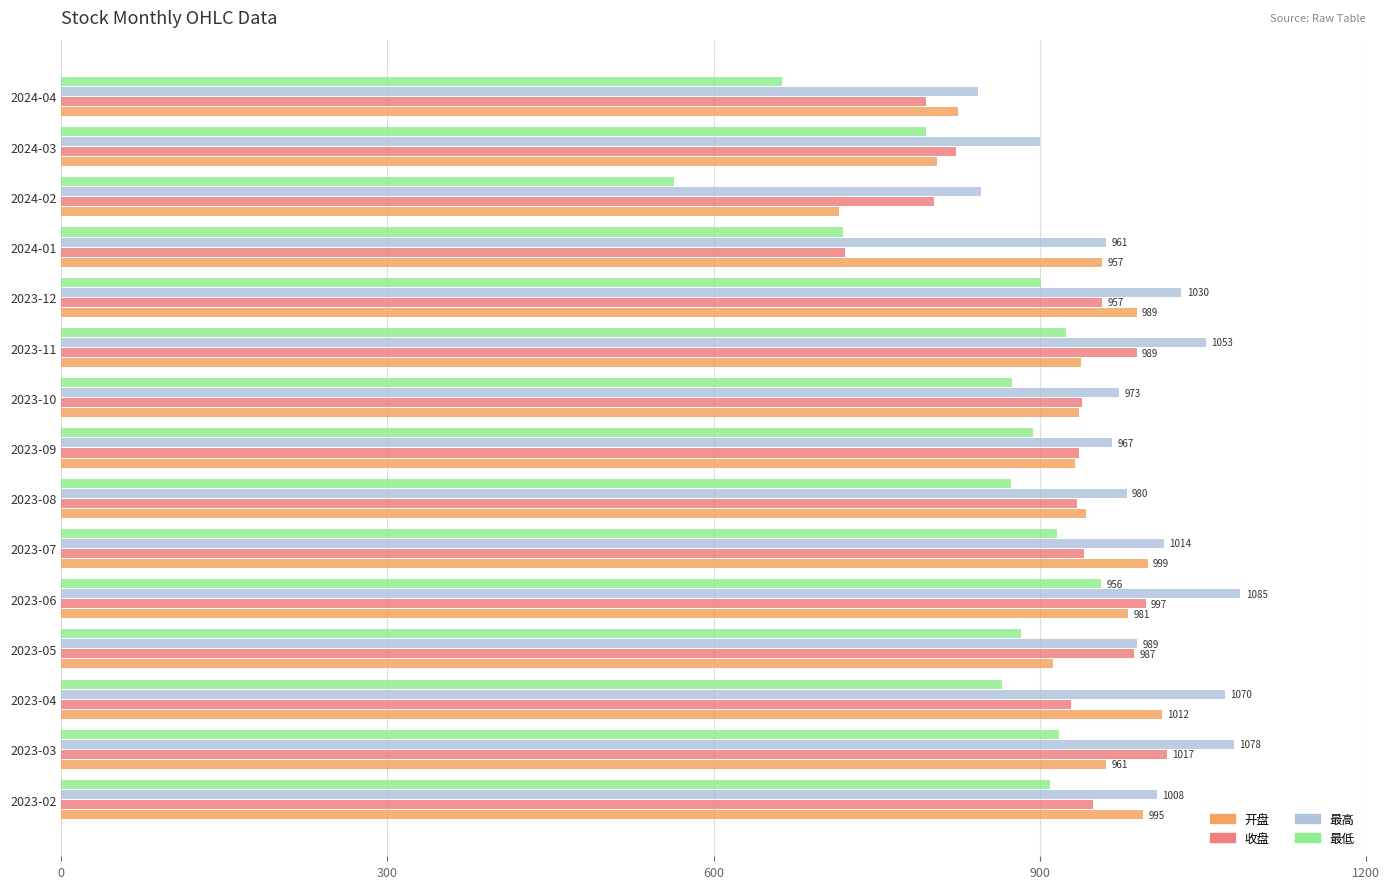

The value of 收盘 at 2023-04 is 928.7. True or false?

True